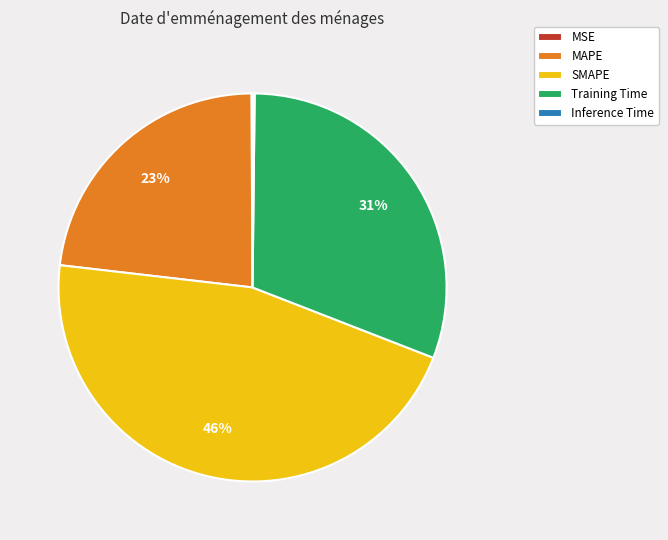

Between MAPE and SMAPE, which is larger?

SMAPE